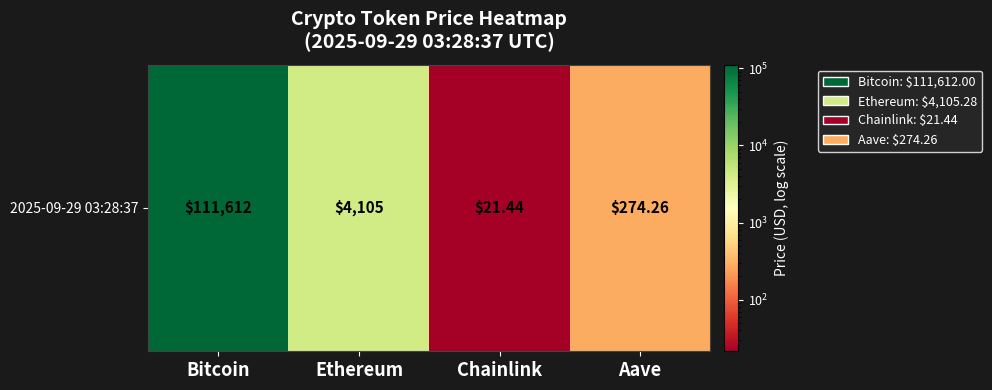

How many distinct data groups are displayed?

1